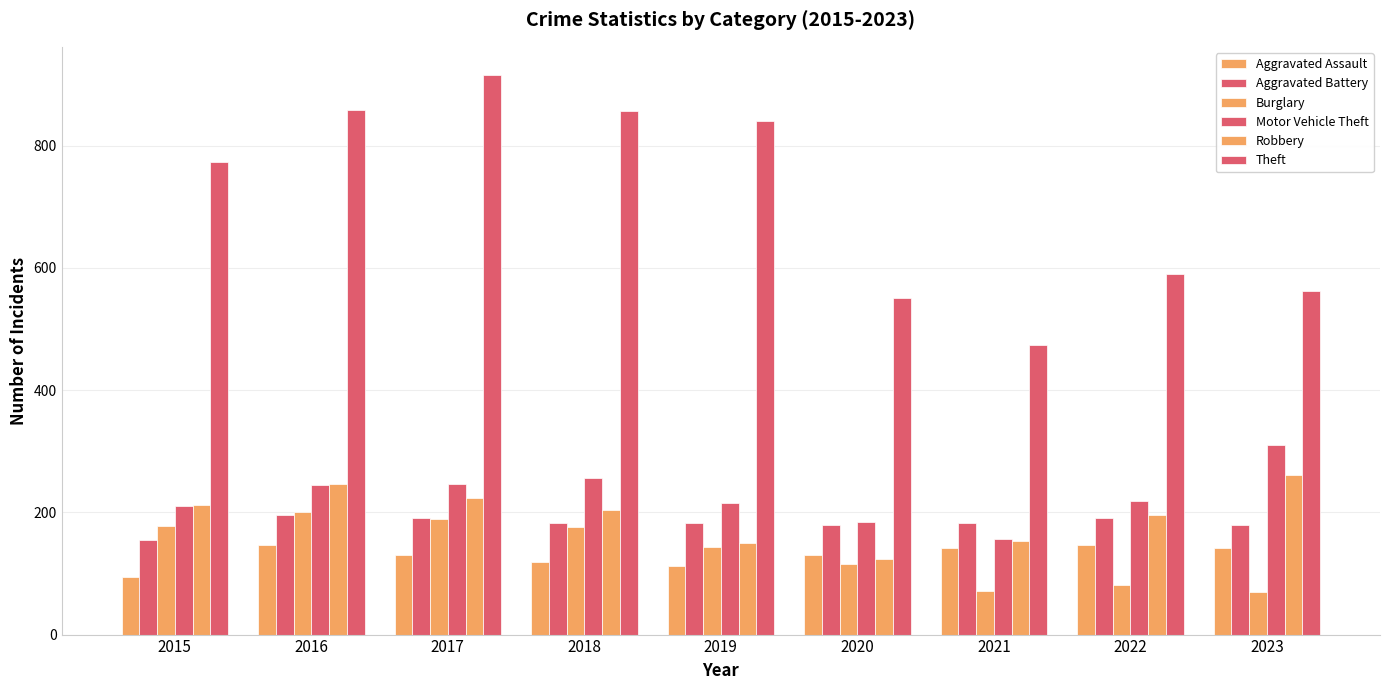

How many groups of bars are there?

9